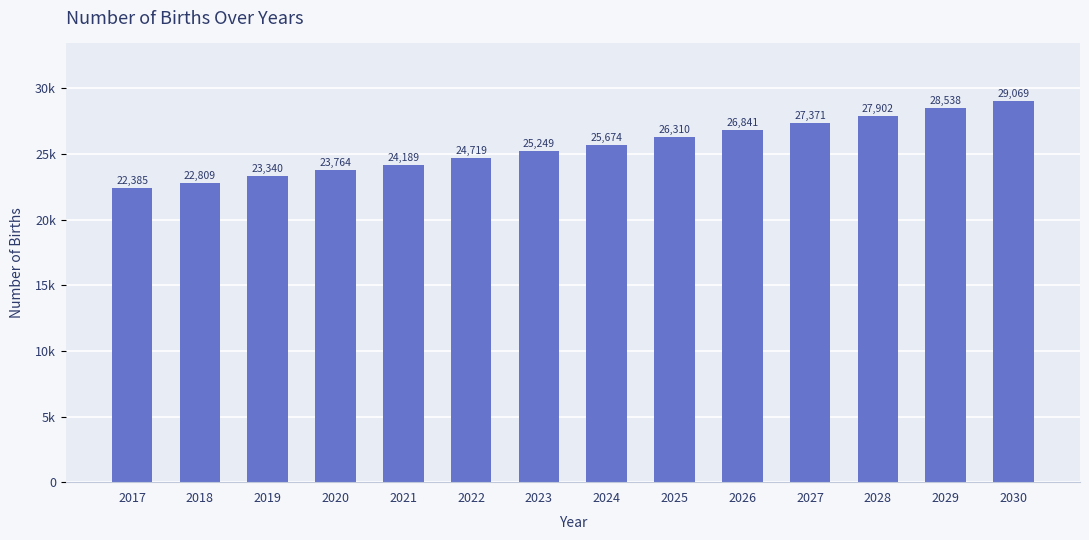

Rank the categories by value from lowest to highest.

2017, 2018, 2019, 2020, 2021, 2022, 2023, 2024, 2025, 2026, 2027, 2028, 2029, 2030